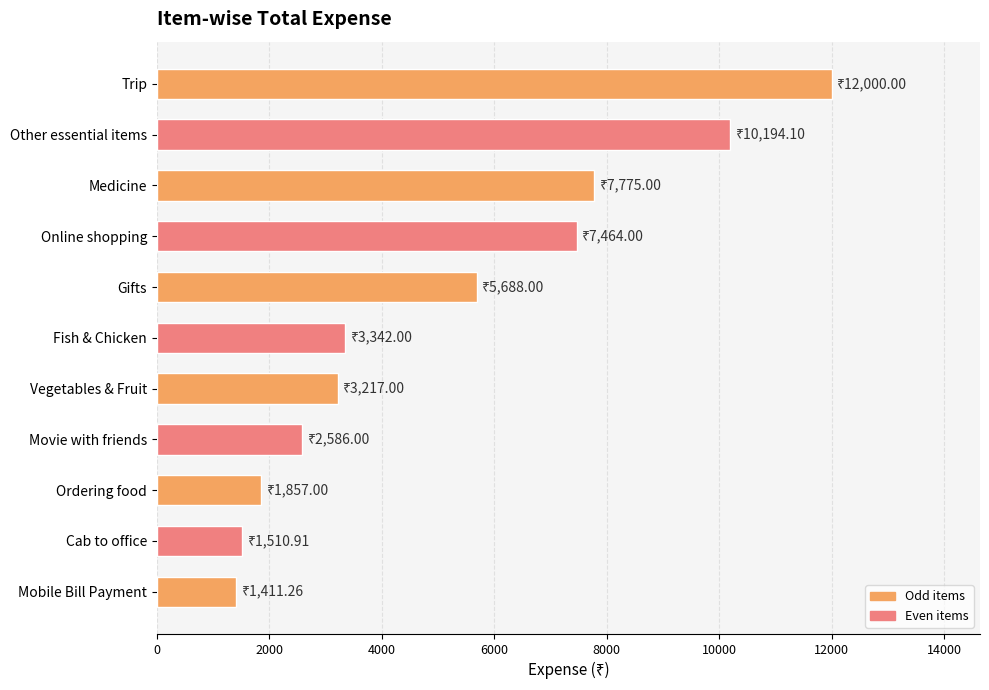

What is the minimum value shown in the chart?

1411.3